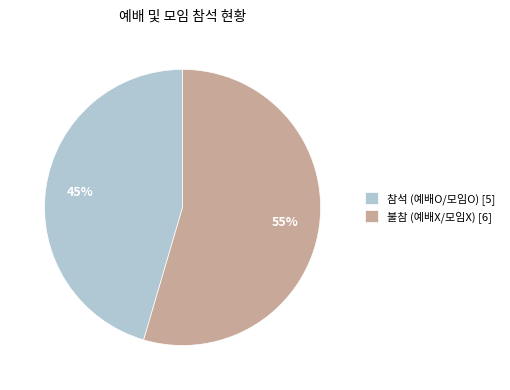

Which category accounts for the majority?

불참 (예배X/모임X) [6]